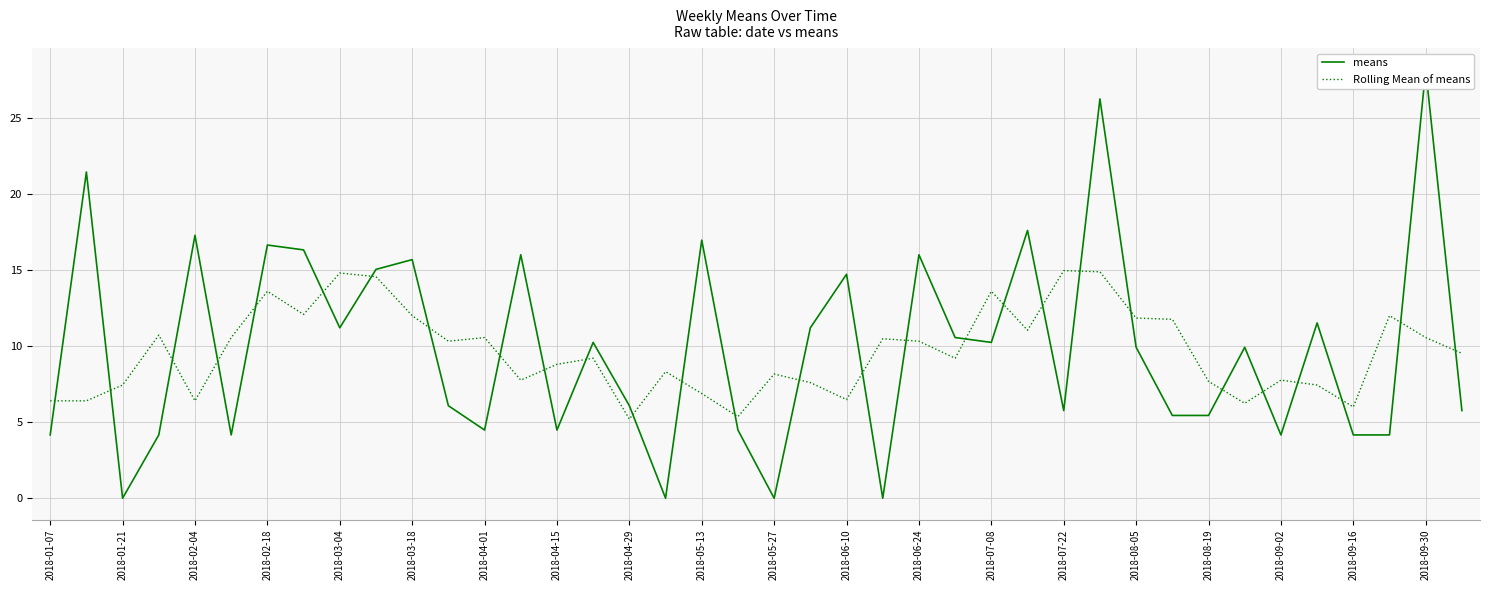

True or false: Rolling Mean of means has more than 0 interior local peaks.

True